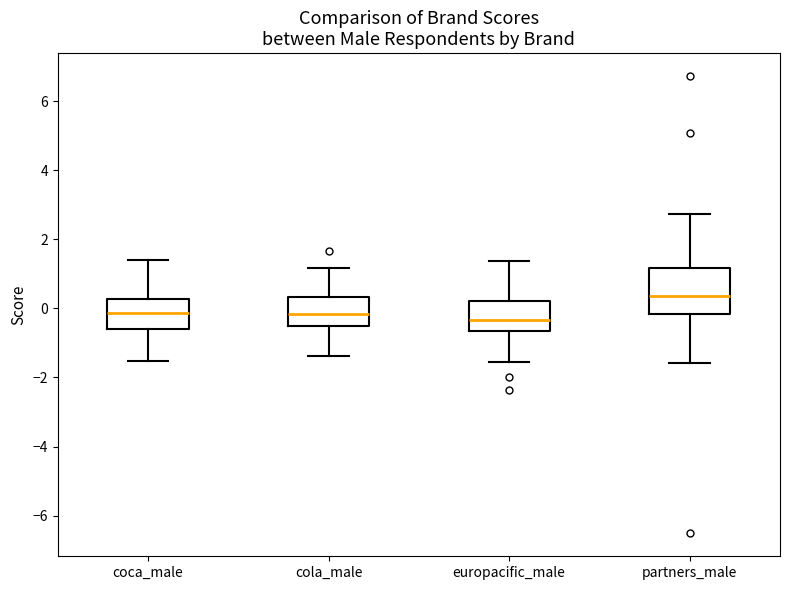

Where is the lower edge of the box for cola_male on the y-axis? The values are not printed on the chart, so give them approximately, as read against the axis.

-0.6